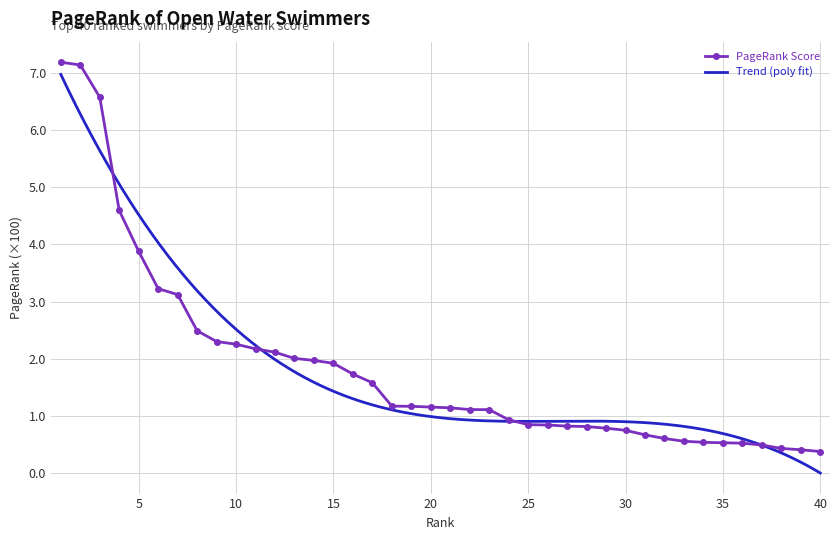

Which has a higher value, 18 or 8?

8